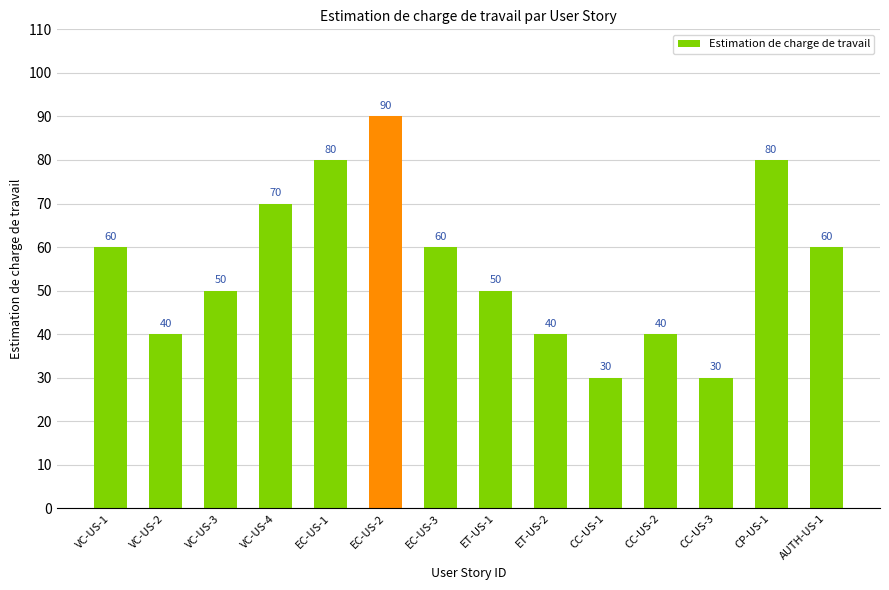

Between VC-US-1 and CC-US-3, which is larger?

VC-US-1